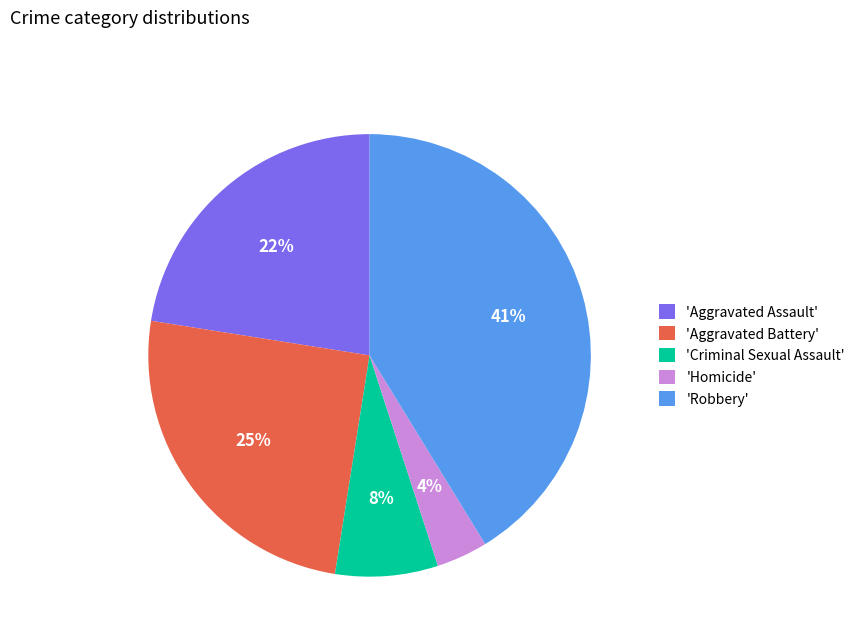

What percentage is the 'Criminal Sexual Assault' slice, to the nearest percent?

8%